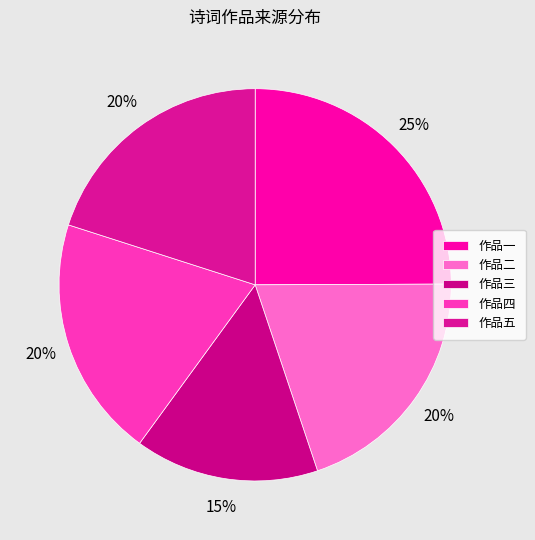

Count the number of slices in the pie.

5